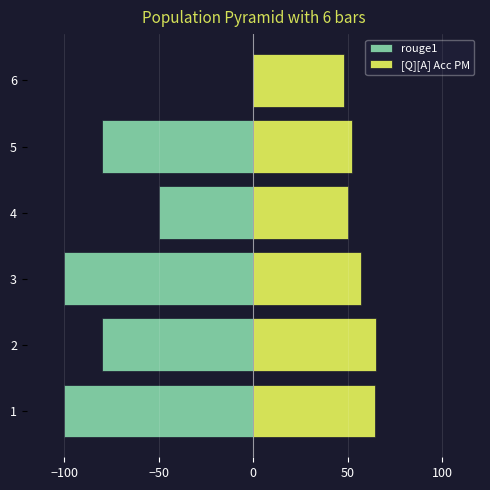

What is the difference between the second highest and minimum values in the [Q][A] Acc PM series?

16.3